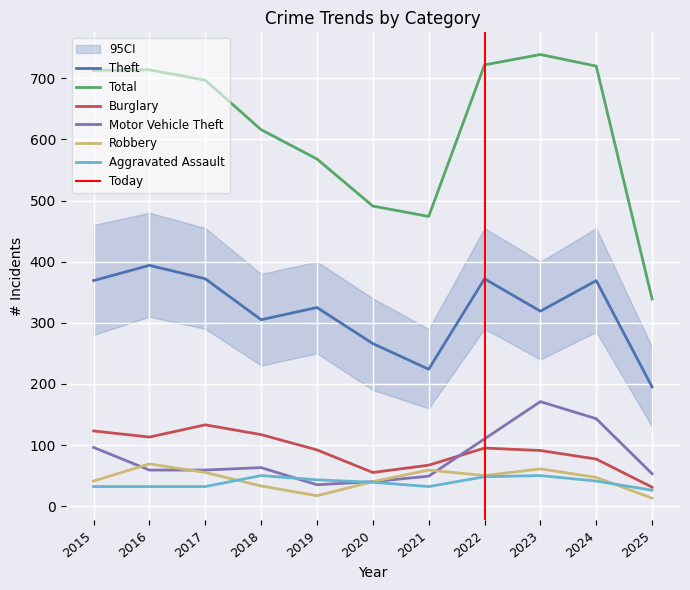

Reading right to left, list all the values displayed in this chart.

Theft: 2025=195	2024=369	2023=319	2022=372	2021=224	2020=266	2019=325	2018=305	2017=372	2016=394	2015=369
Total: 2025=339	2024=720	2023=739	2022=722	2021=474	2020=491	2019=568	2018=616	2017=697	2016=714	2015=713
Burglary: 2025=31	2024=77	2023=91	2022=95	2021=67	2020=55	2019=92	2018=117	2017=133	2016=113	2015=123
Motor Vehicle Theft: 2025=53	2024=143	2023=171	2022=110	2021=49	2020=40	2019=35	2018=63	2017=59	2016=59	2015=96
Robbery: 2025=13	2024=47	2023=61	2022=50	2021=59	2020=40	2019=17	2018=33	2017=55	2016=69	2015=41
Aggravated Assault: 2025=26	2024=41	2023=50	2022=48	2021=32	2020=39	2019=43	2018=50	2017=32	2016=32	2015=32